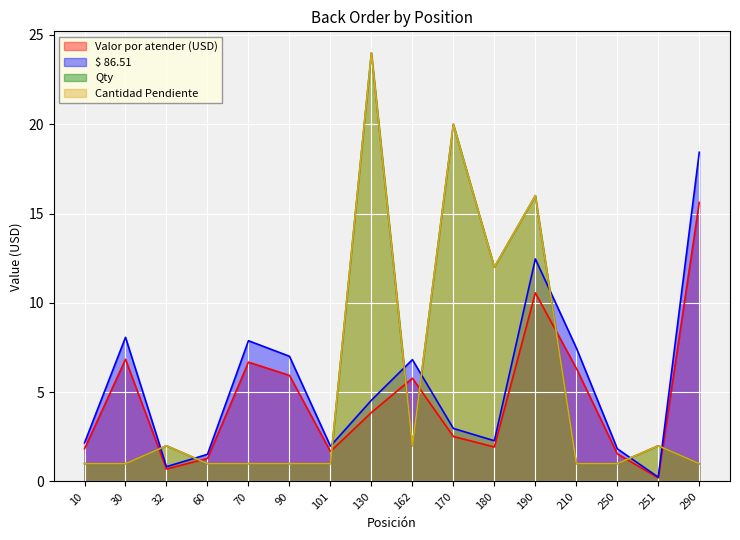

True or false: $ 86.51 has a value of 7.5 at 210.

True